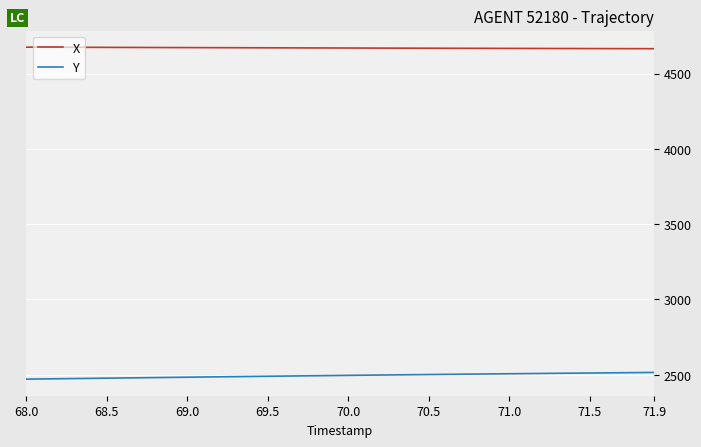

What is the greatest value displayed?

4675.3